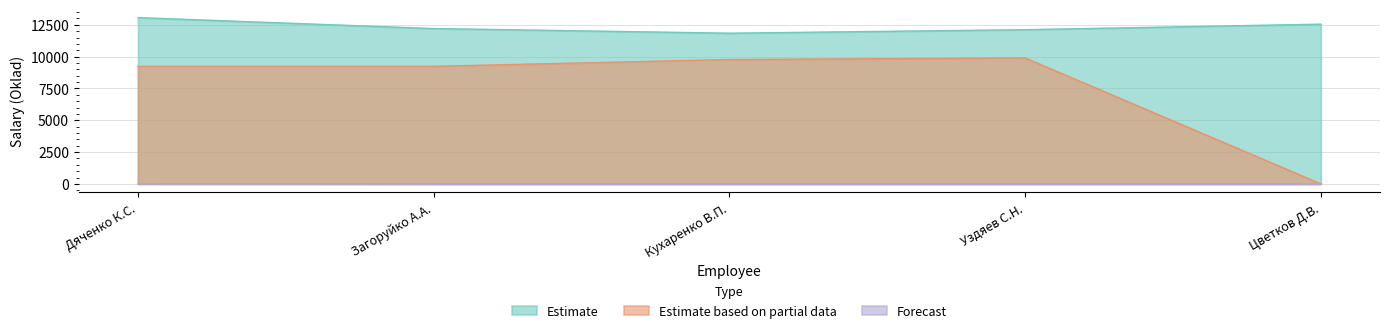

What is the maximum value shown in the chart?

13070